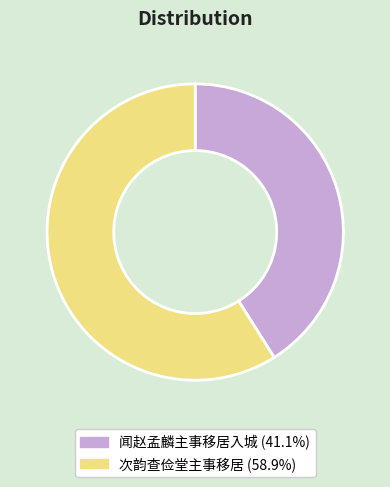

Which slice is the largest?

次韵查俭堂主事移居